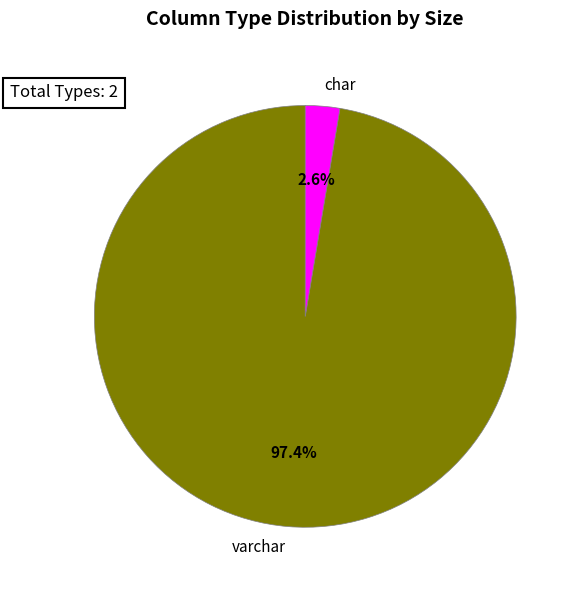

Is char the majority of the pie?

No